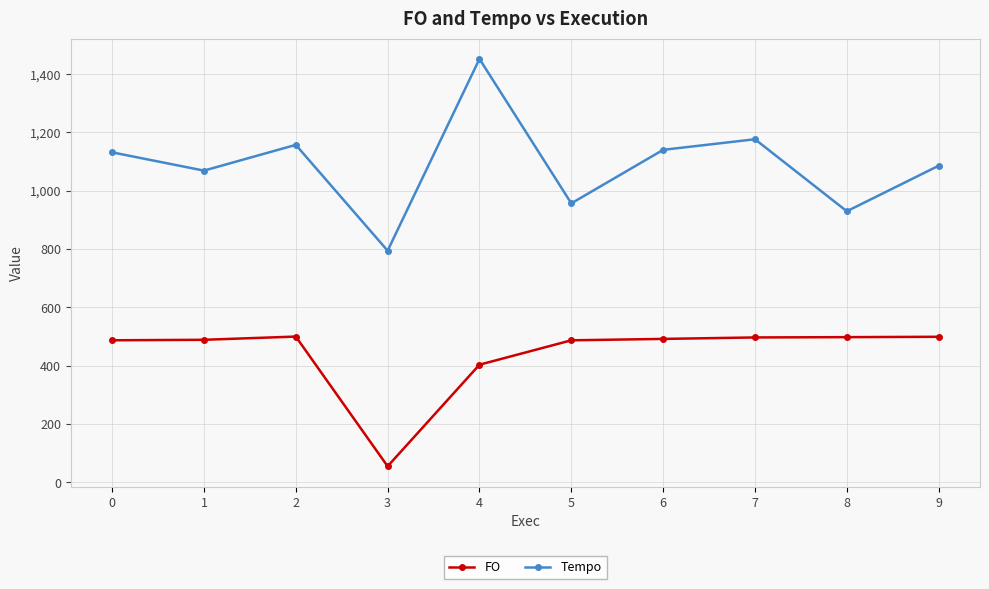

What is the maximum value shown in the chart?

1451.4